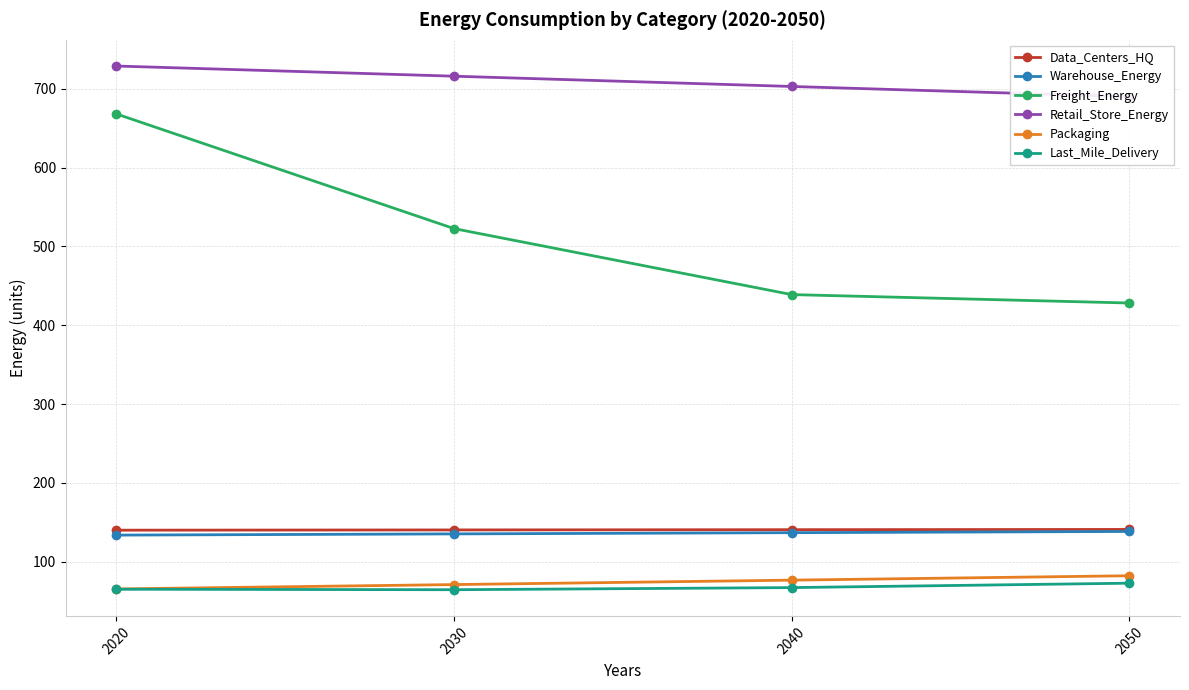

Reading left to right, what are all the values shown in this chart?

Data_Centers_HQ: 140.2	140.5	140.8	141.1
Warehouse_Energy: 133.9	135.4	137.0	138.5
Freight_Energy: 668.1	522.6	438.9	428.3
Retail_Store_Energy: 728.8	715.9	702.9	690.0
Packaging: 65.6	71.2	76.8	82.4
Last_Mile_Delivery: 65.3	64.6	67.3	72.9